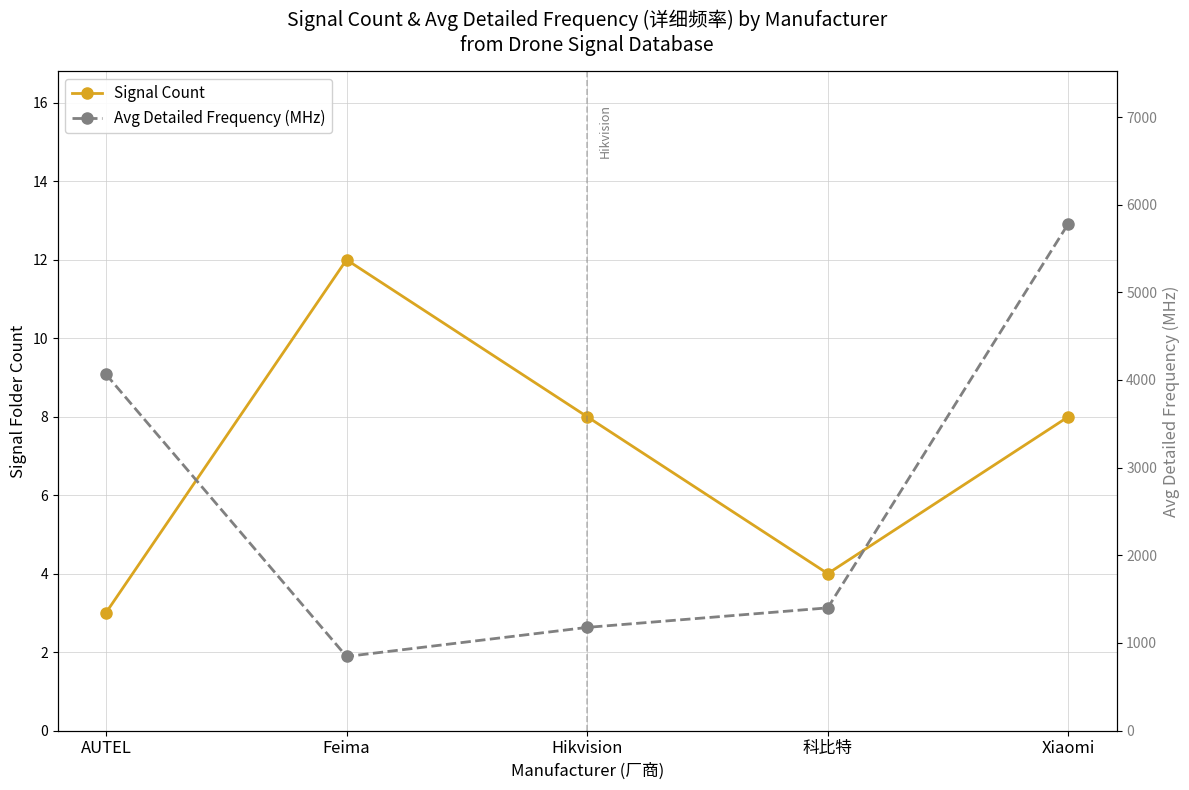

What is the value of the Signal Count point at the 1st from the left?

3